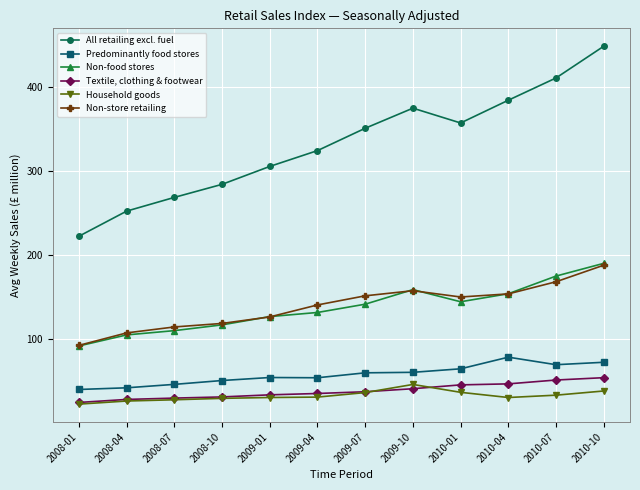

What is the label of the 8th point from the left?

2009-10